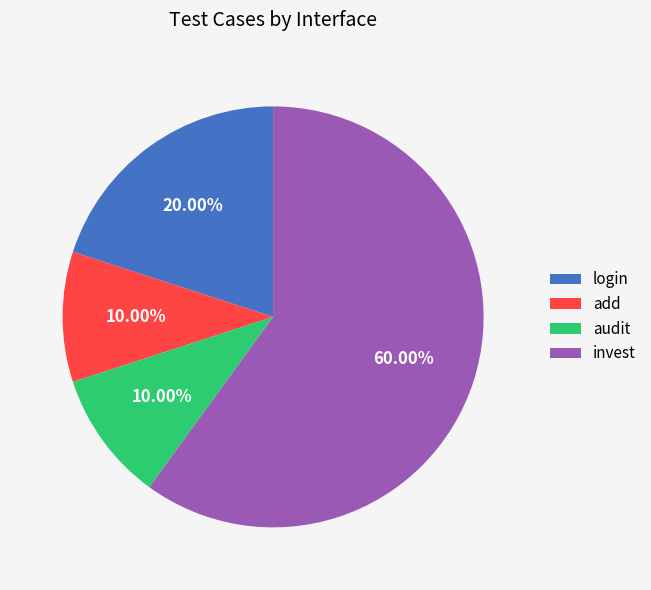

Does add account for over 50% of the chart?

No